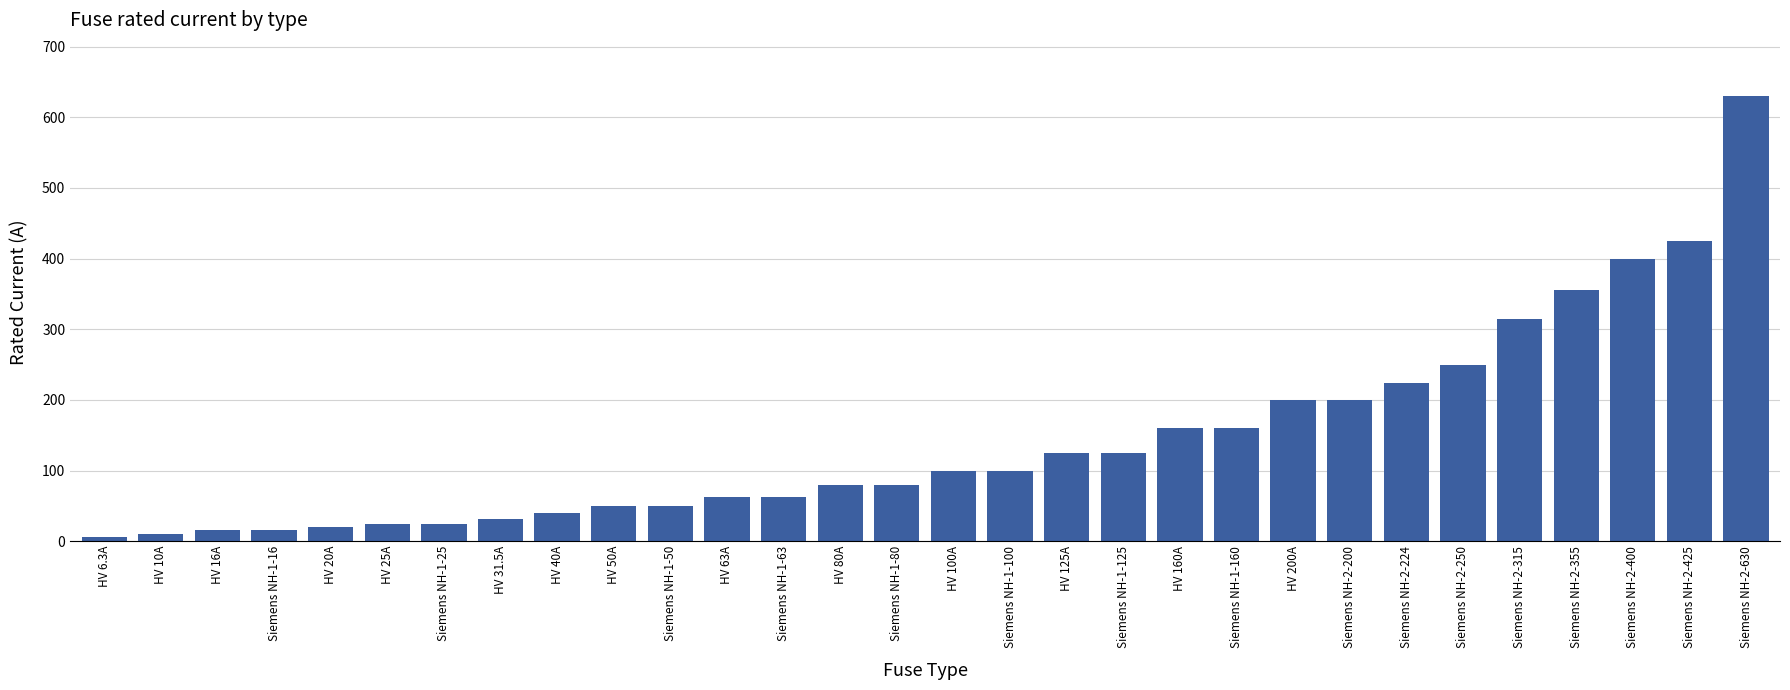

What is the minimum value shown in the chart?

6.3